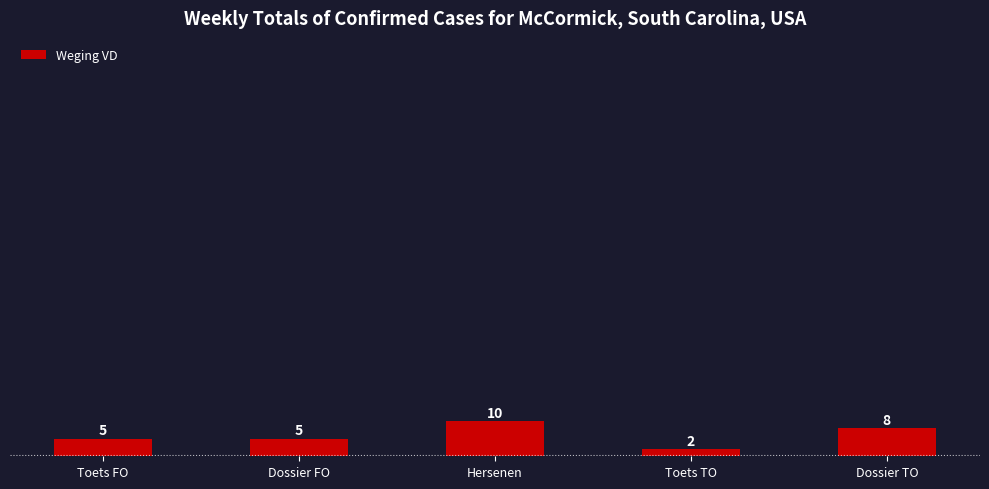

What is the greatest value displayed?

10